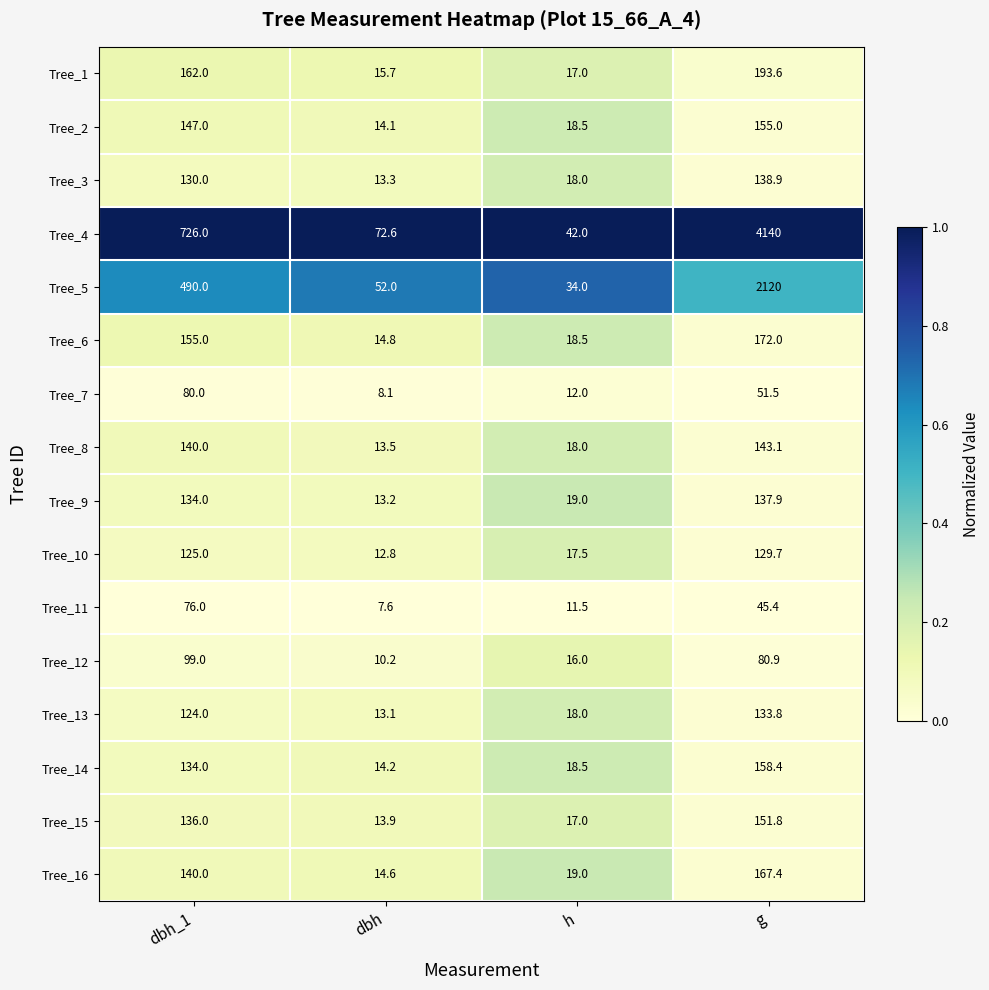

At which category is the sum across all series the highest?

g